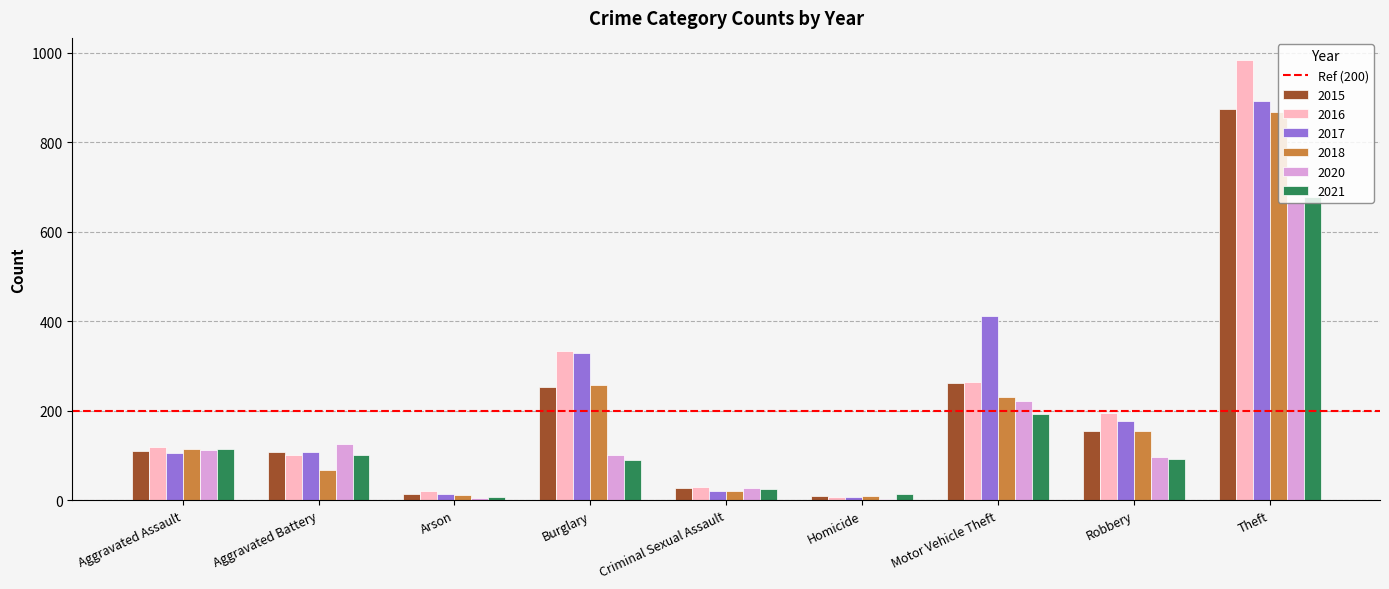

What is the sum of the 2021 values at Motor Vehicle Theft and Burglary?

283